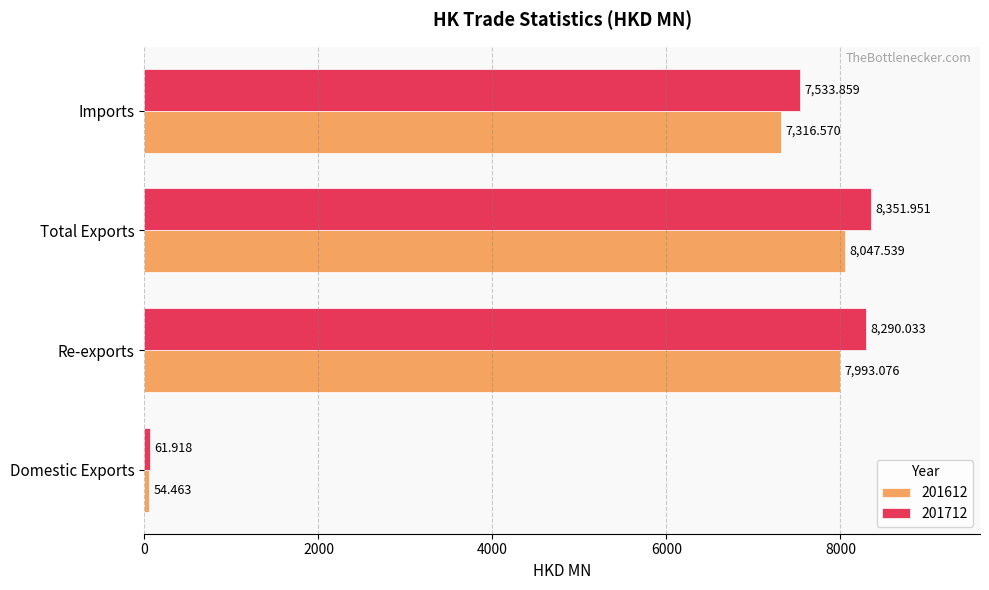

List the labels in order of 201712 value, largest first.

Total Exports, Re-exports, Imports, Domestic Exports